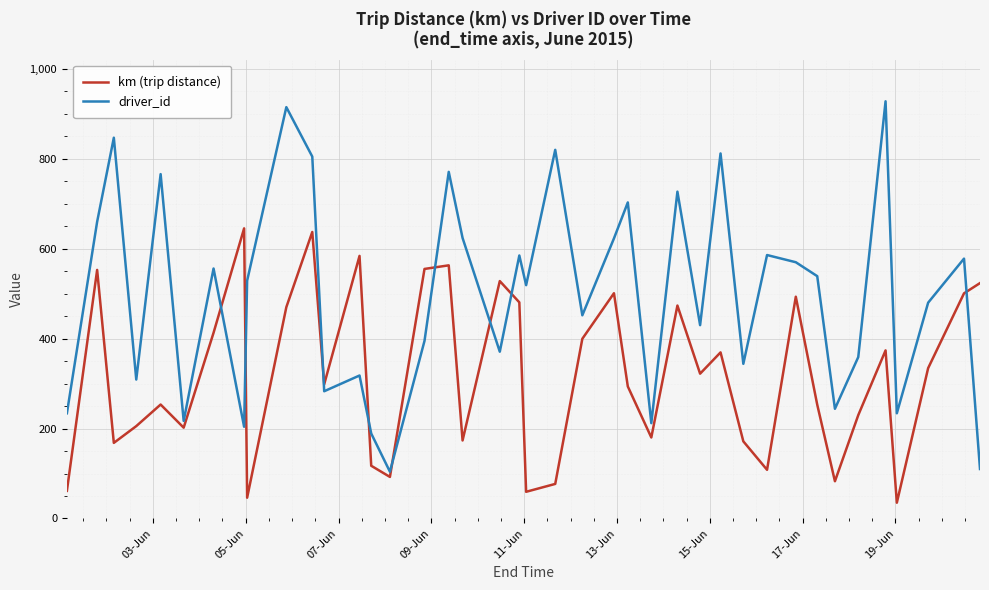

Rank the series by their maximum value, from highest to lowest.

driver_id, km (trip distance)